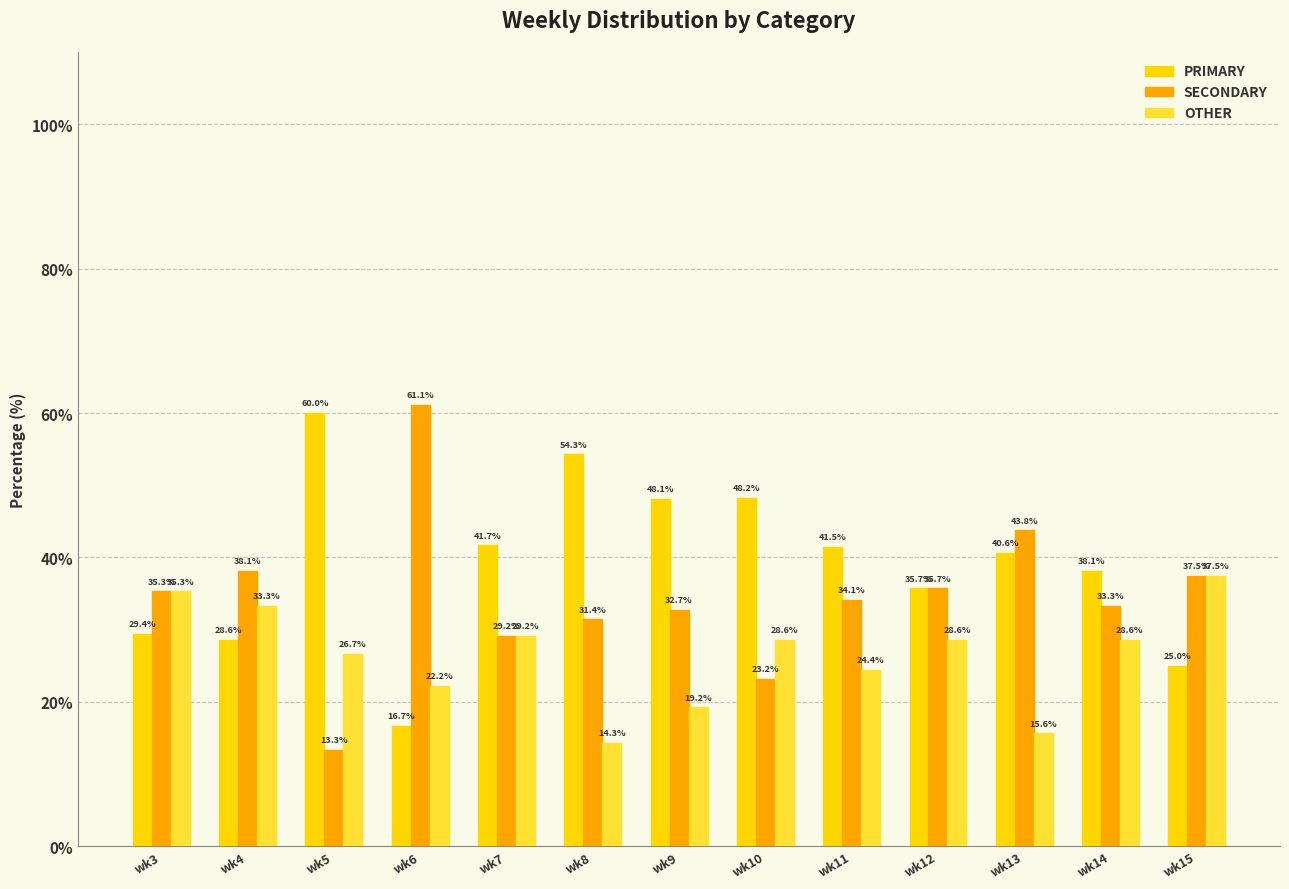

How many data points in OTHER are less than 28?

6